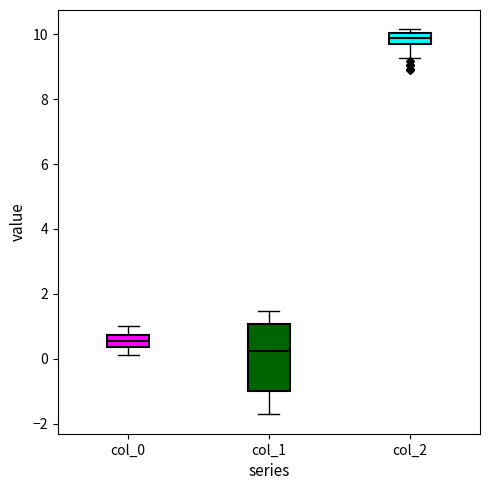

Which box's median line is the highest?

col_2